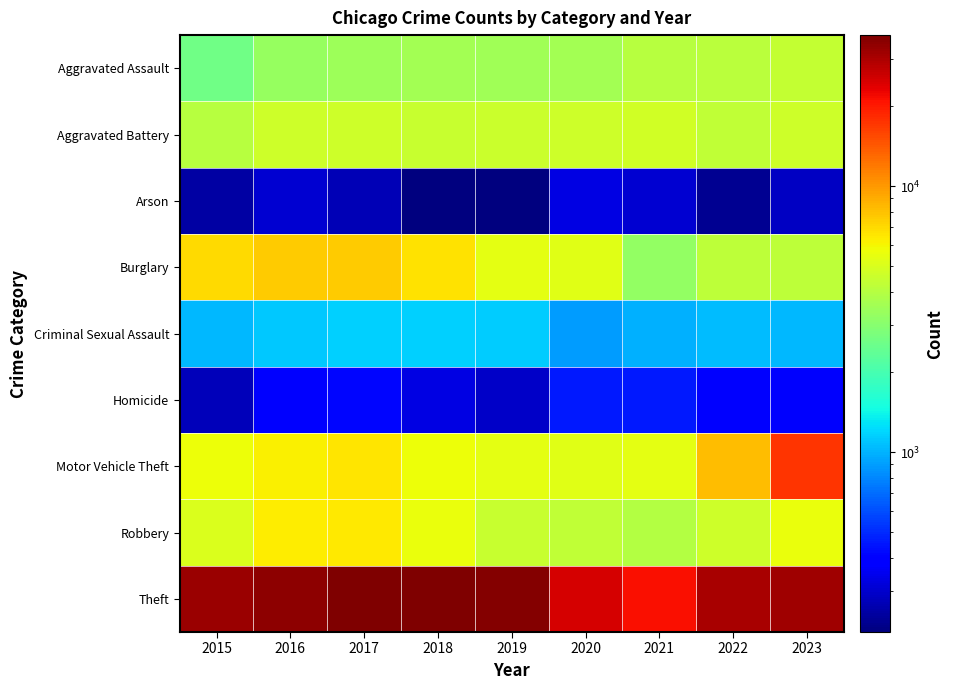

List the series in order of their peak value, lowest first.

Arson, Homicide, Criminal Sexual Assault, Aggravated Assault, Aggravated Battery, Robbery, Burglary, Motor Vehicle Theft, Theft